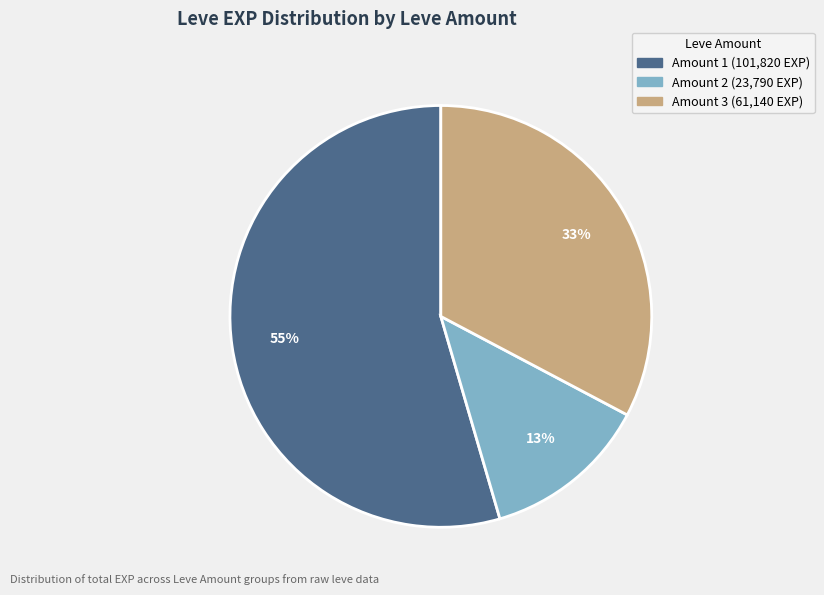

To the nearest percent, what is the average slice percentage?

33%